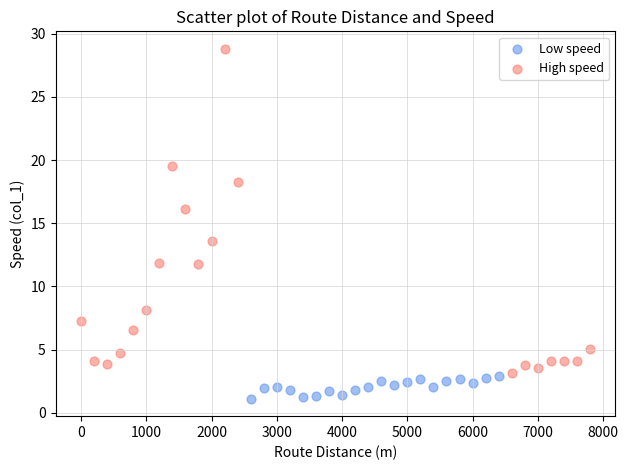

Which series has the widest spread of Y values?

High speed